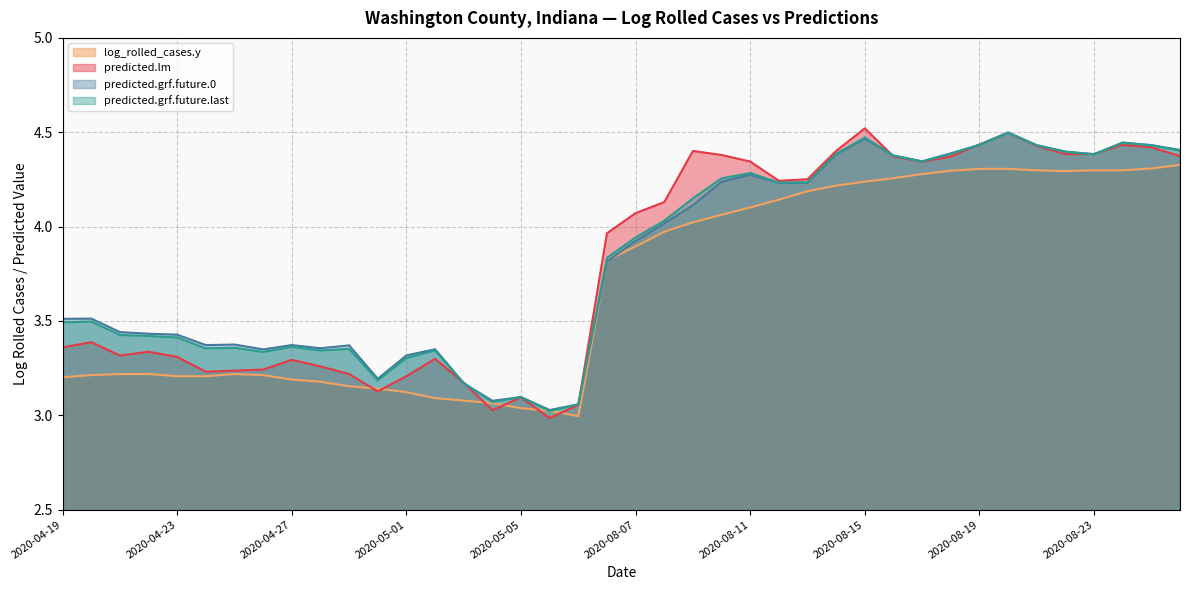

What is the label of the 24th point from the left?

2020-08-10